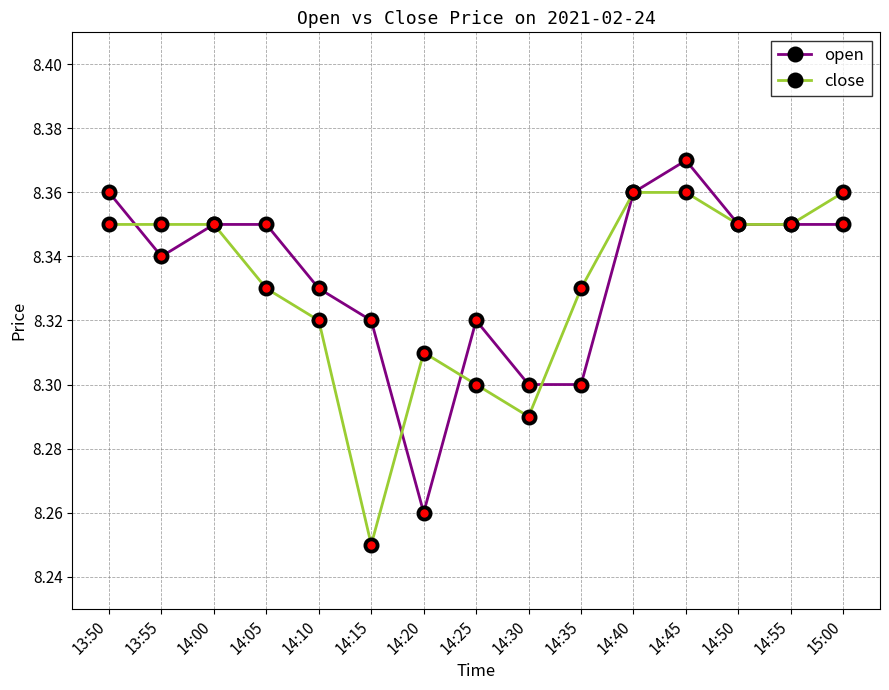

Which category has the lowest value in the open series?

14:20